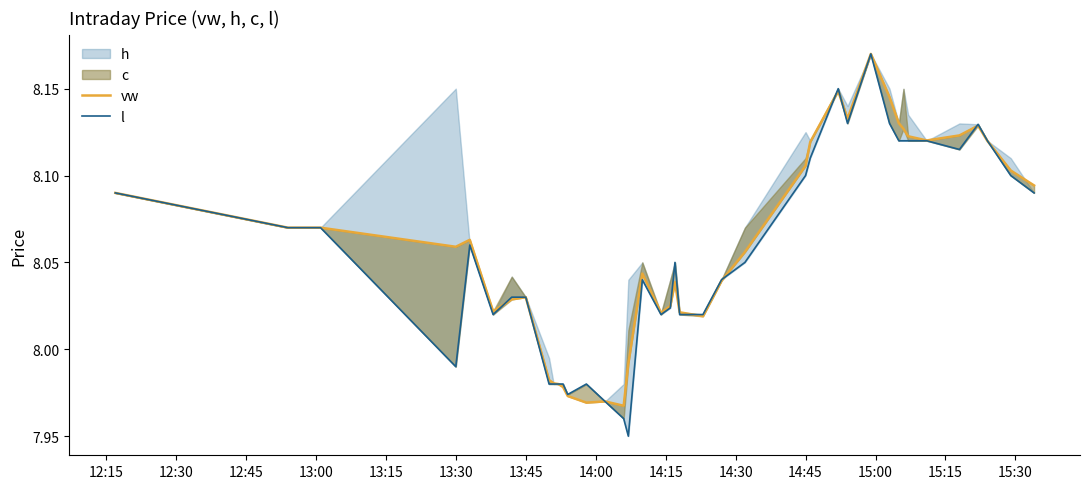

In vw, how many points are higher than both neighbors (excluding endpoints)?

8